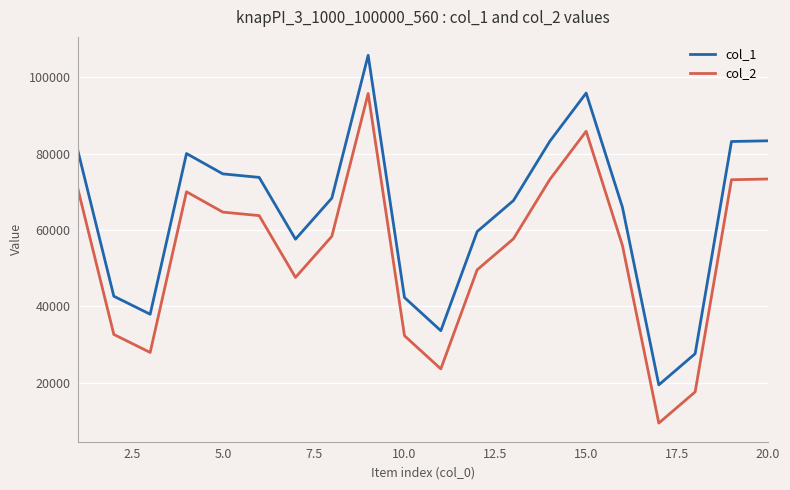

True or false: col_2 has more than 1 interior local peaks.

True